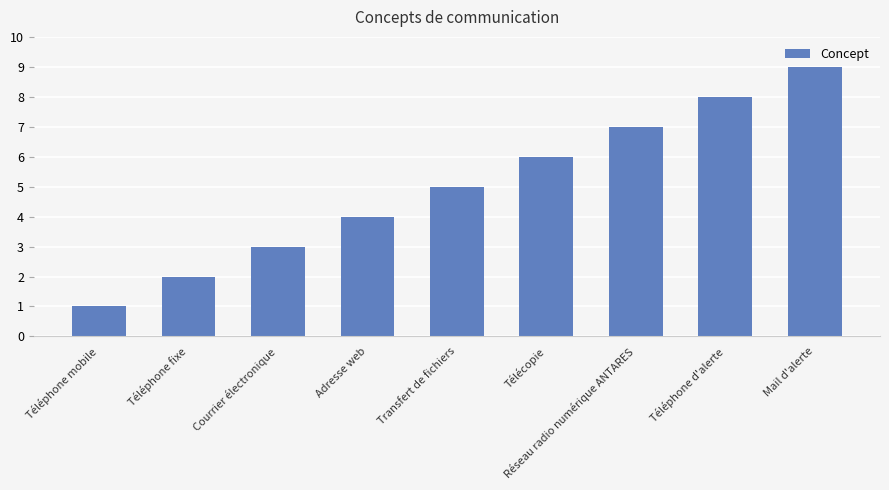

How many series are shown in this chart?

1